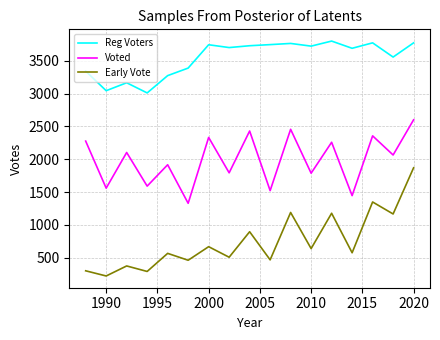

What is the maximum value for Early Vote?

1870